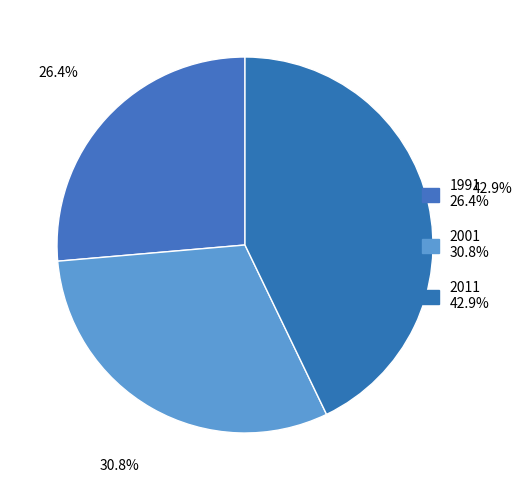

Does any single category account for the majority?

No